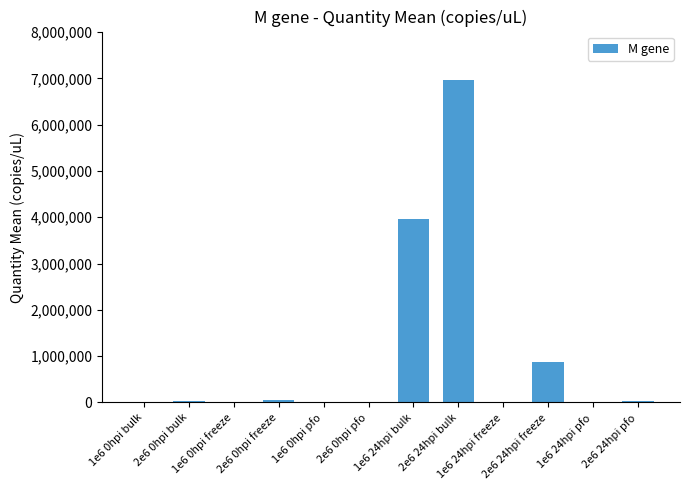

Which category has the highest value across all series?

2e6 24hpi bulk